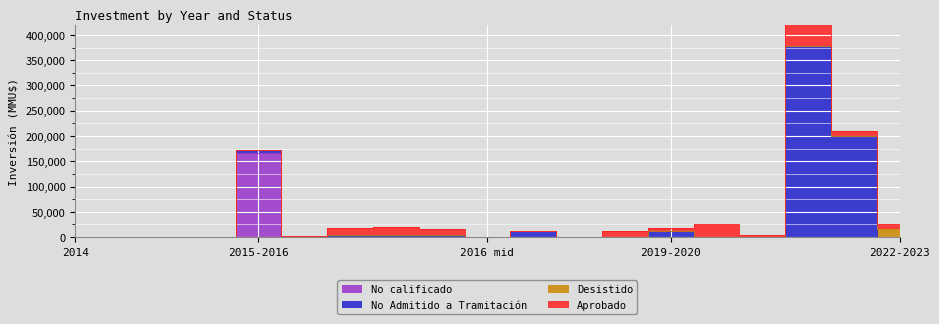

What are all the series names shown in the legend?

Aprobado, No Admitido a Tramitación, Desistido, No calificado